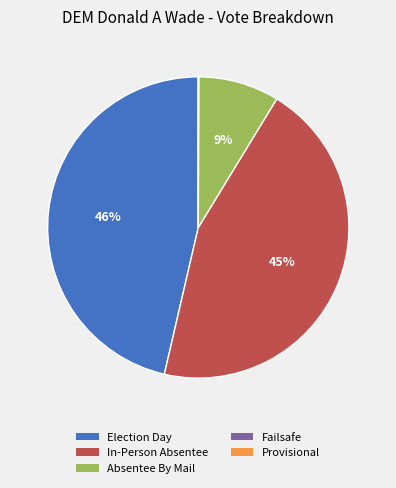

What is the largest slice in the pie chart?

Election Day